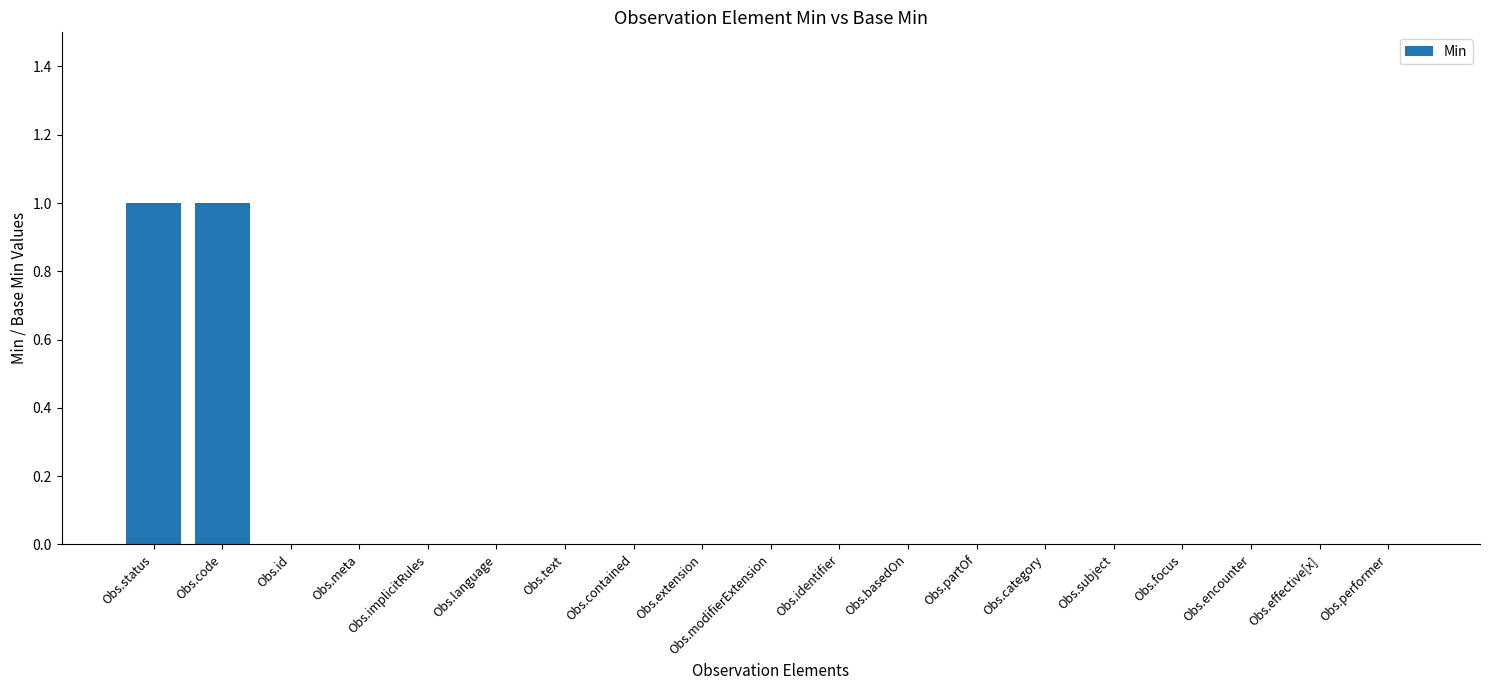

The chart shows a value of 0 at Obs.modifierExtension. True or false?

True